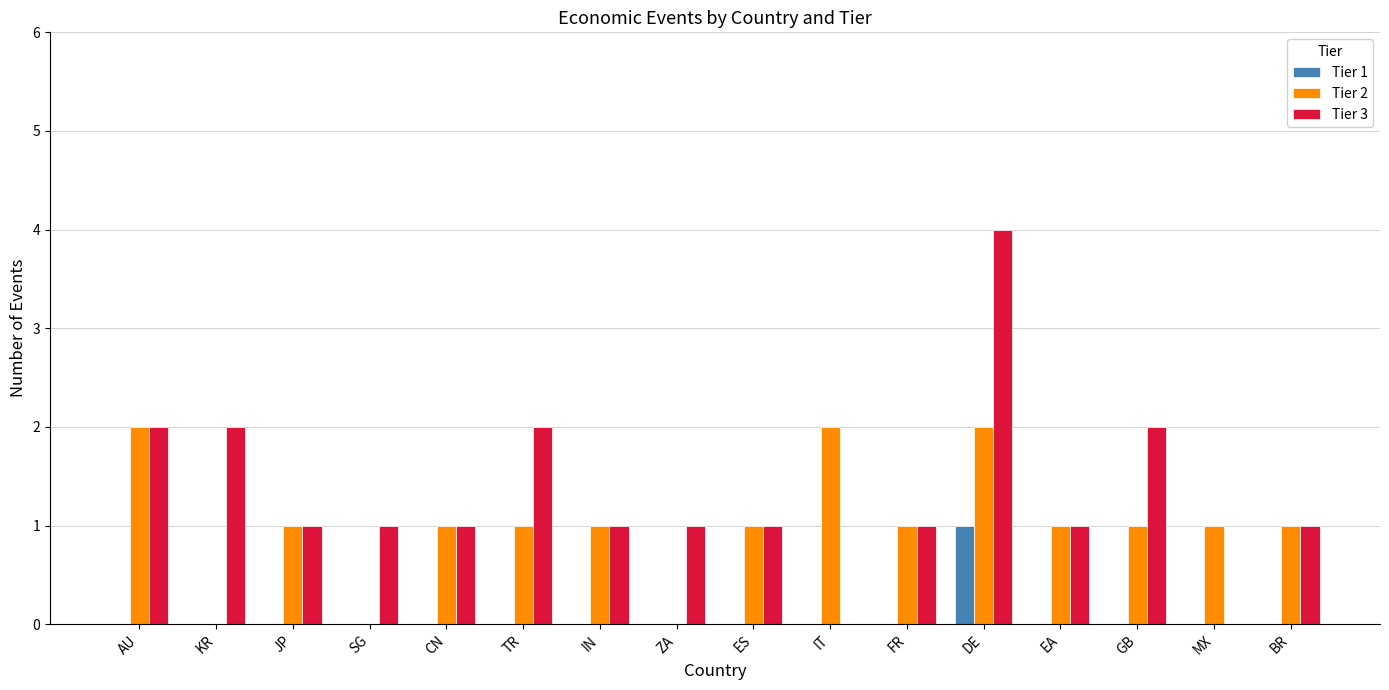

What is the sum of the Tier 3 values at BR and AU?

3